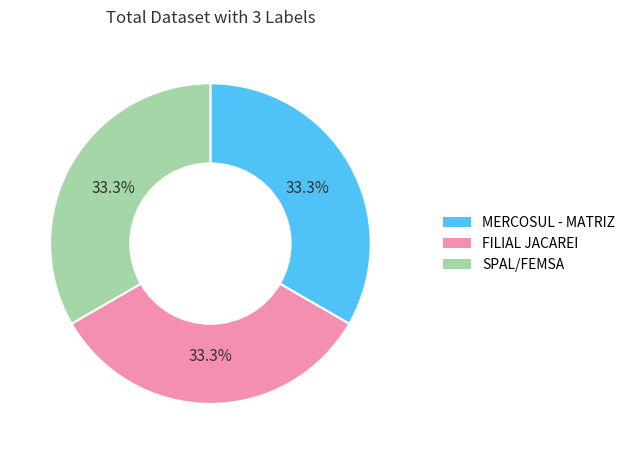

To the nearest percent, what percentage of the pie is MERCOSUL - MATRIZ?

33%